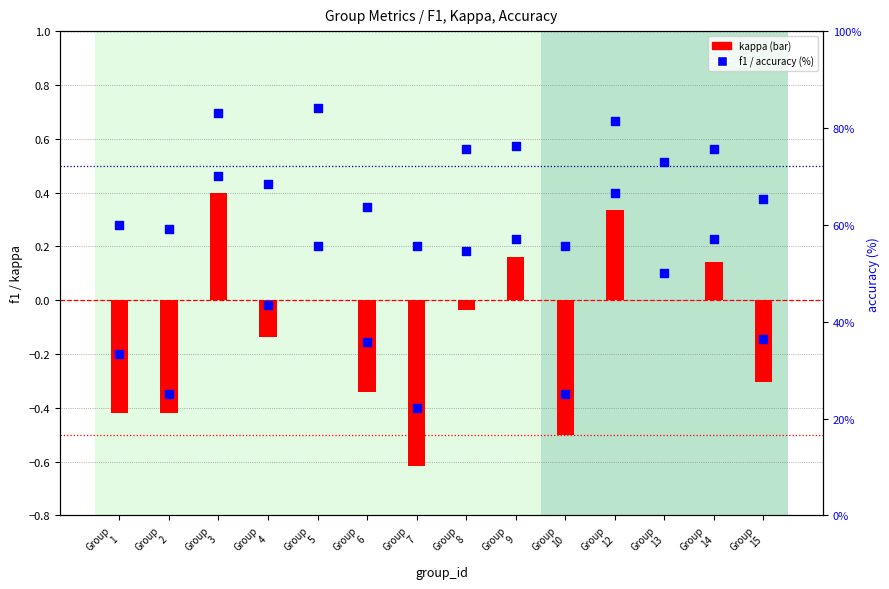

Which series has the largest total across all categories?

accuracy (%)